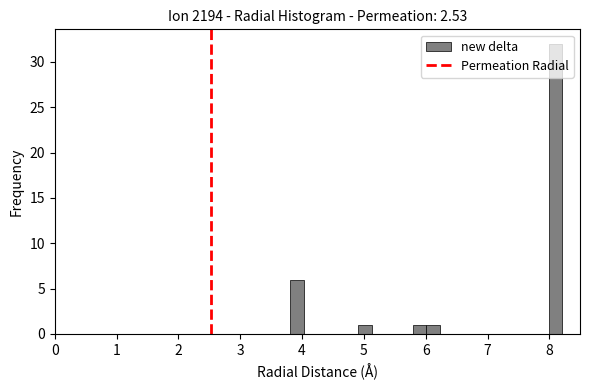

Around what value on the x-axis is the tallest bar? Give the approximate position of its centre, as read against the axis.

8.1